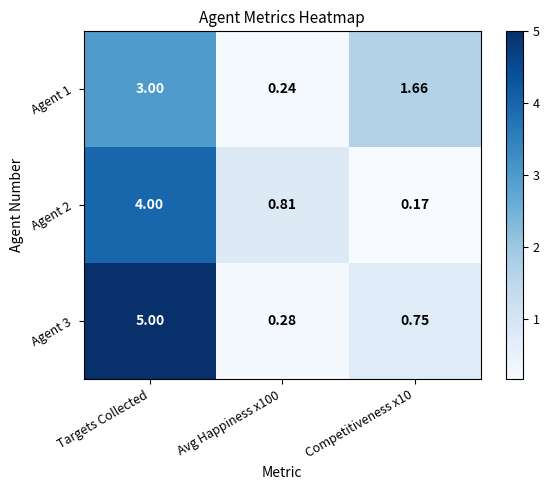

At which label does Agent 1 first exceed 1?

Targets Collected